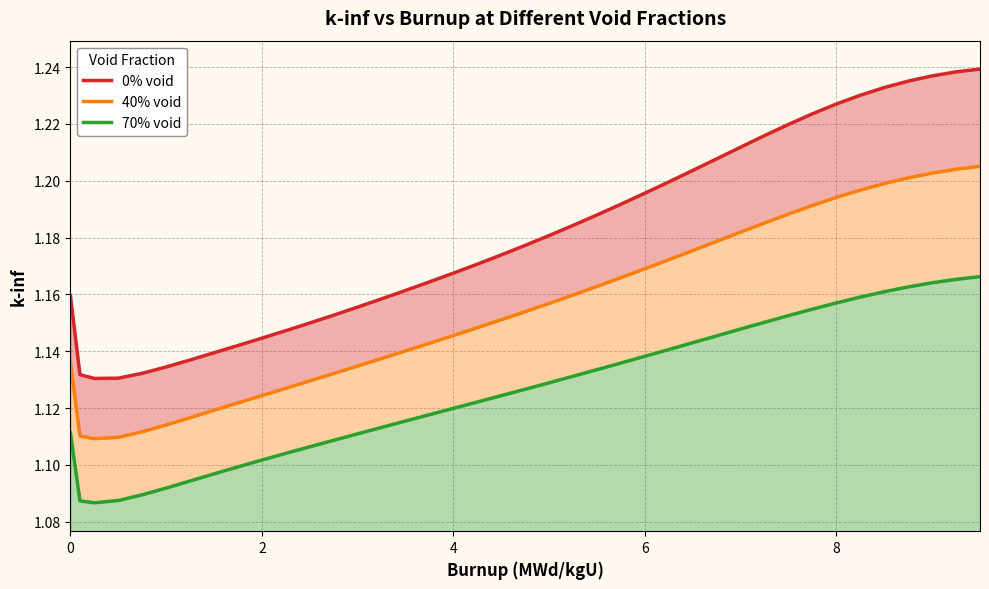

What are all the series names shown in the legend?

0% void, 40% void, 70% void